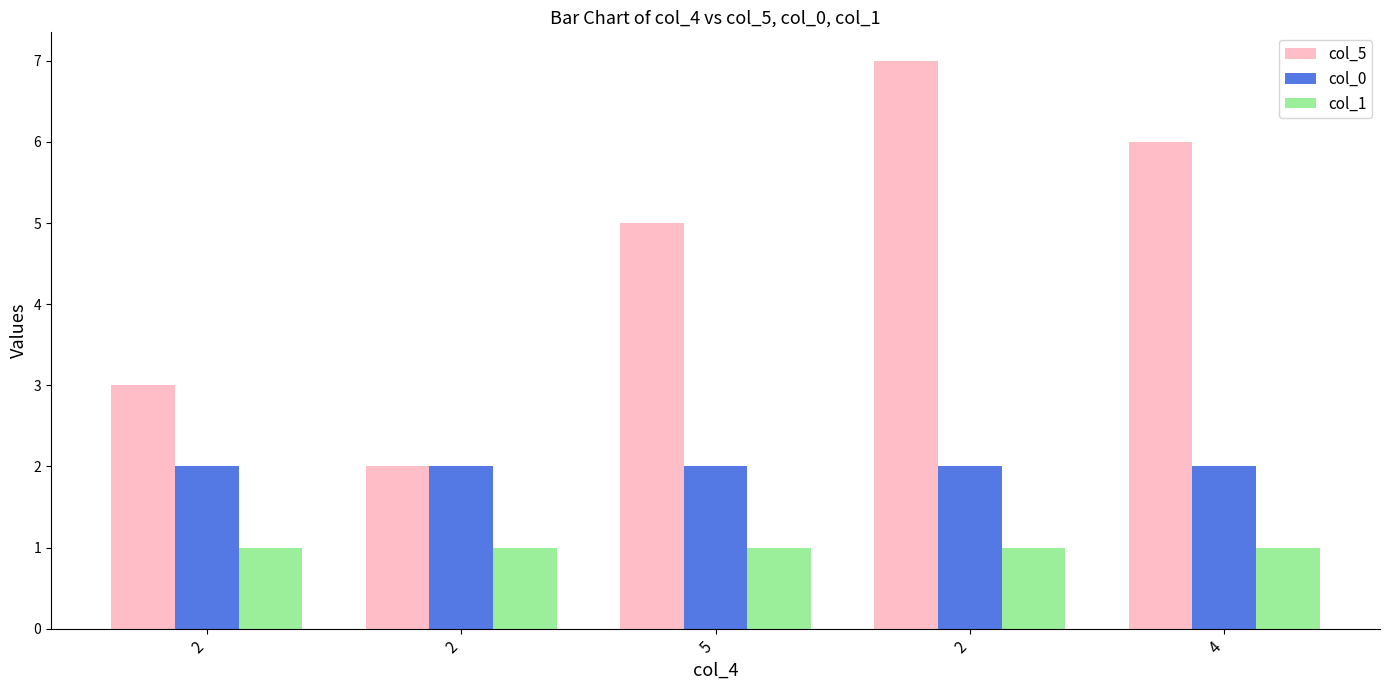

Count the number of data series in this chart.

3